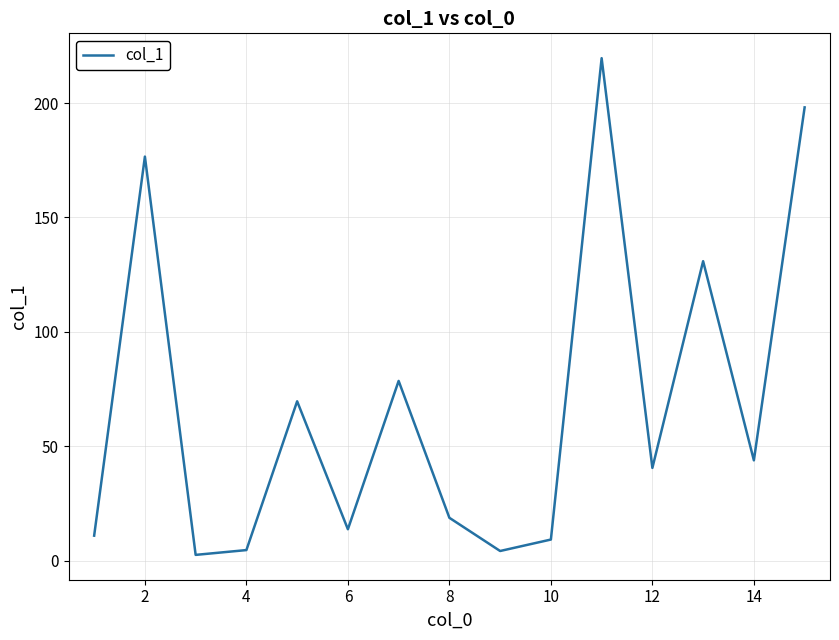

What is the greatest value displayed?

219.6